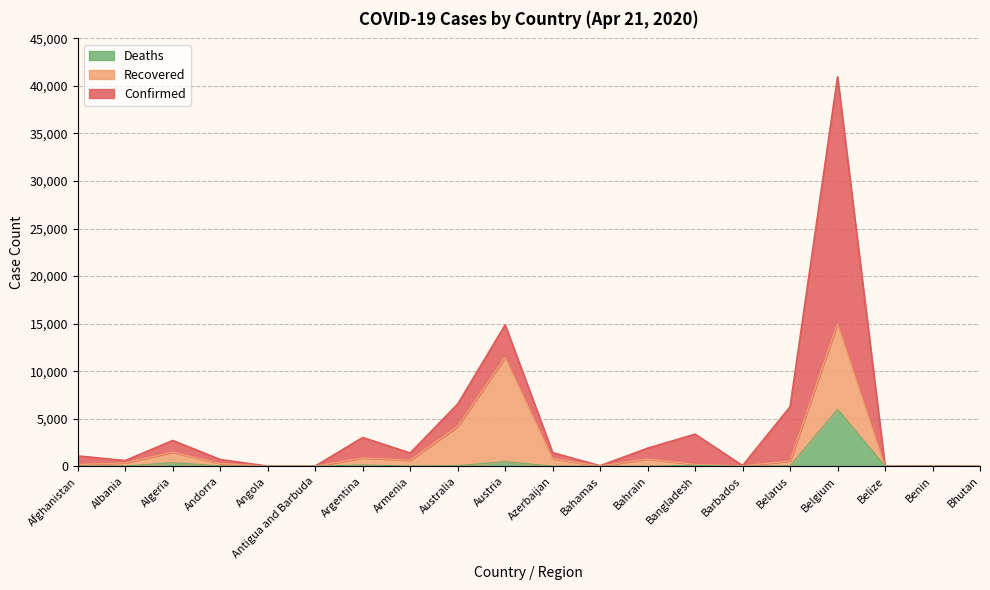

How many data points in Deaths are above 26?

9